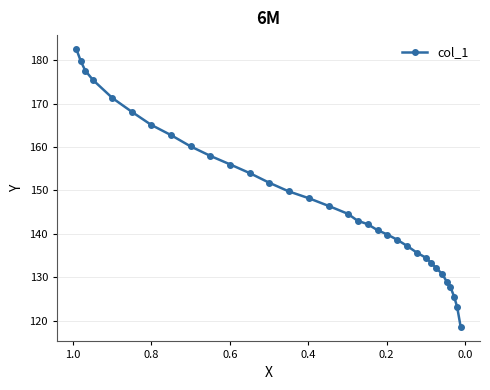

Count the number of categories in the chart.

33